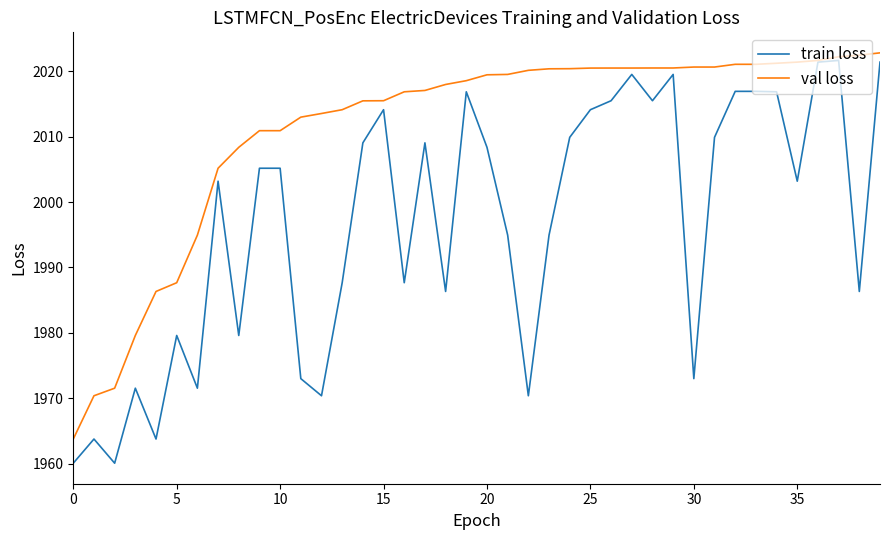

Which series has the largest range (max minus min)?

train loss